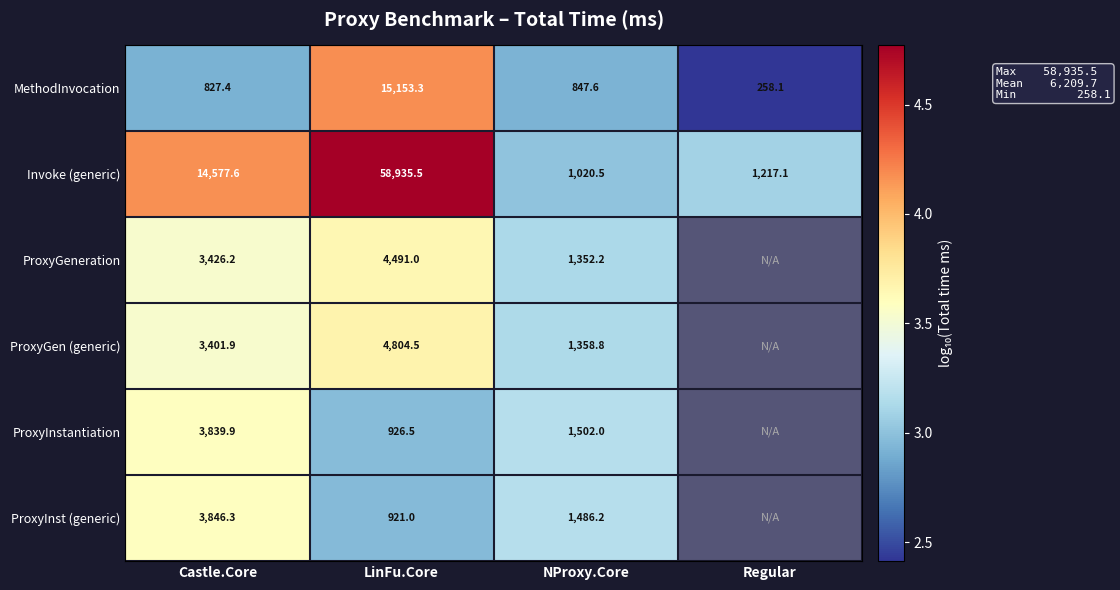

Rank the series at NProxy.Core from highest to lowest value.

ProxyInstantiation, ProxyInst (generic), ProxyGen (generic), ProxyGeneration, Invoke (generic), MethodInvocation